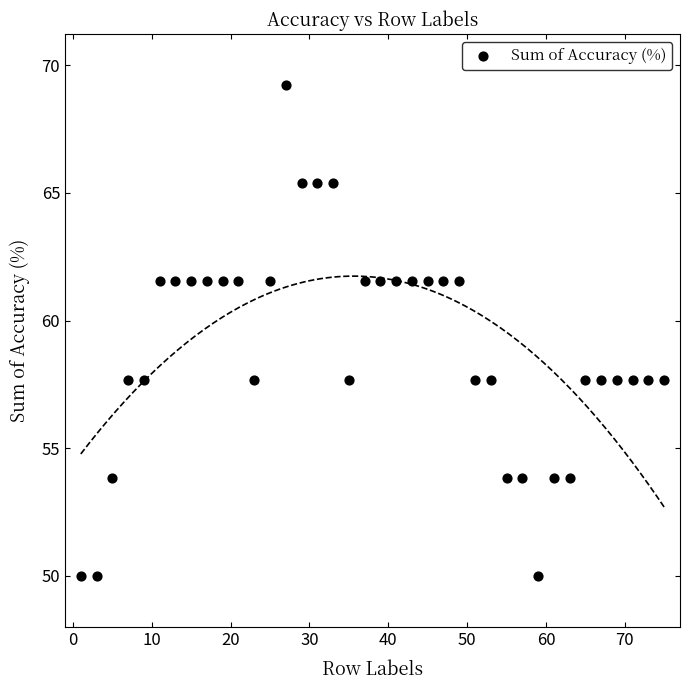

What is the range of X values (max minus min)?

74.0